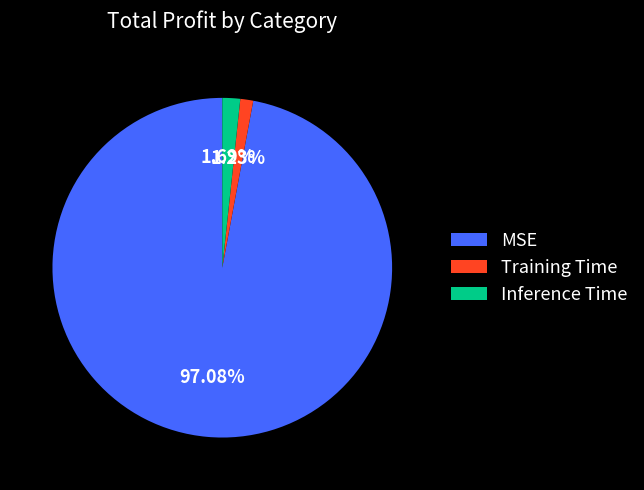

True or false: Training Time accounts for 1% of the total.

True